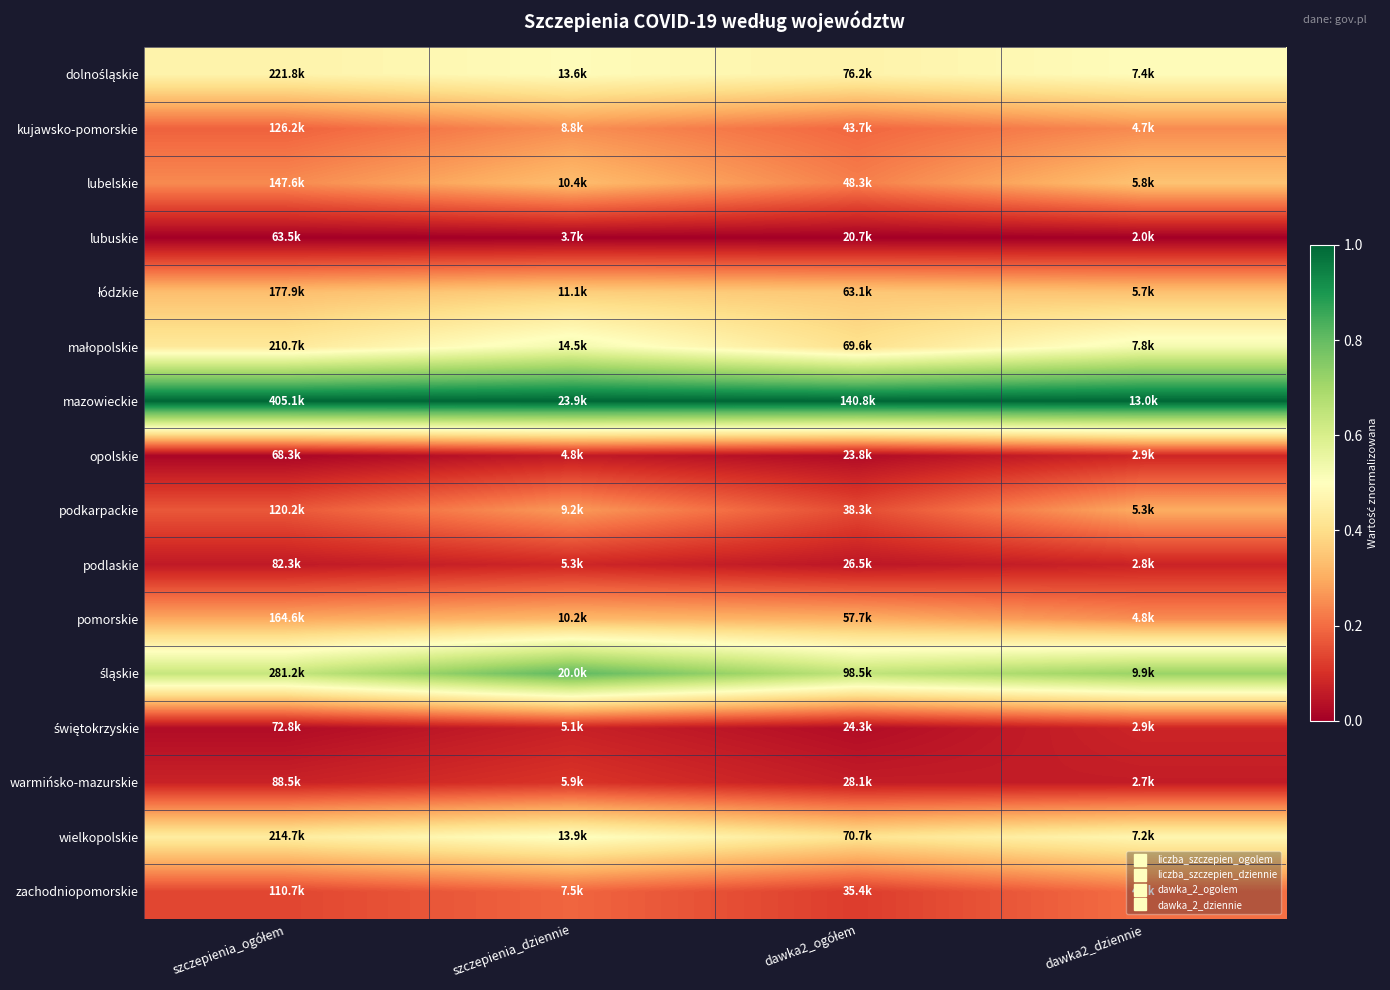

Which series has the largest total across all categories?

mazowieckie